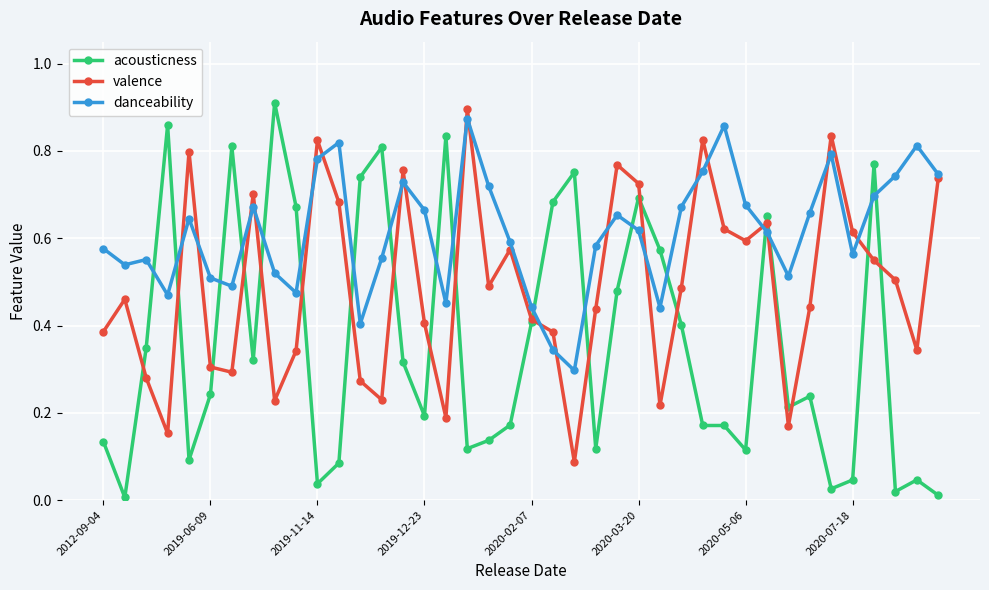

Rank the series by their average value, from highest to lowest.

danceability, valence, acousticness